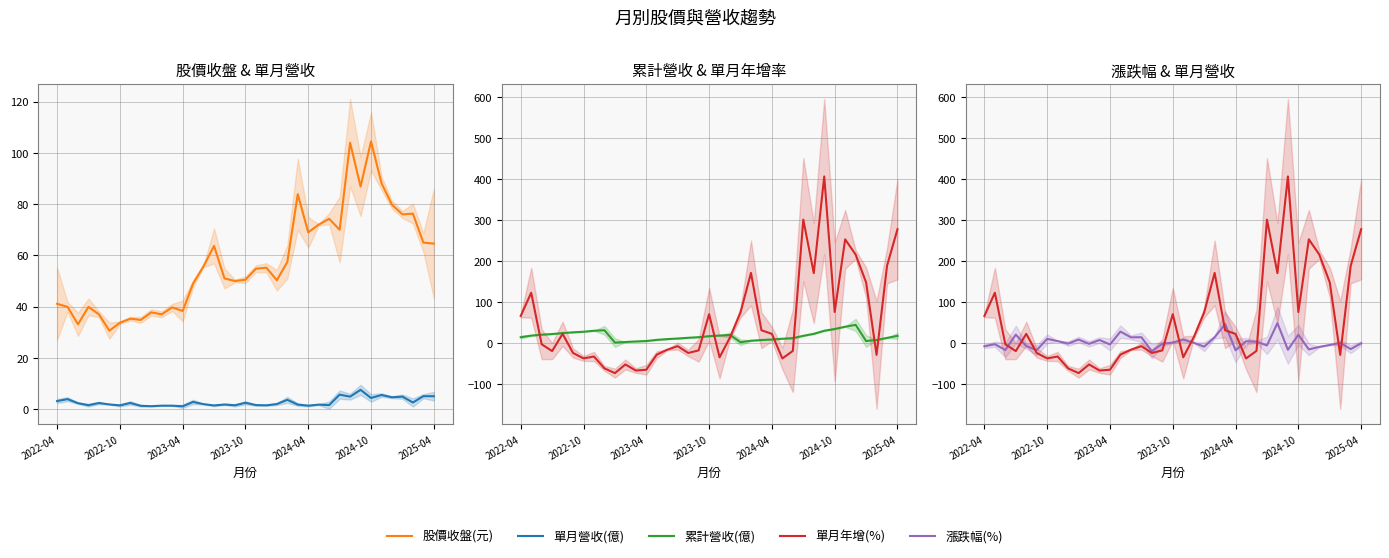

What is the minimum value for 單月營收(億)?

1.1